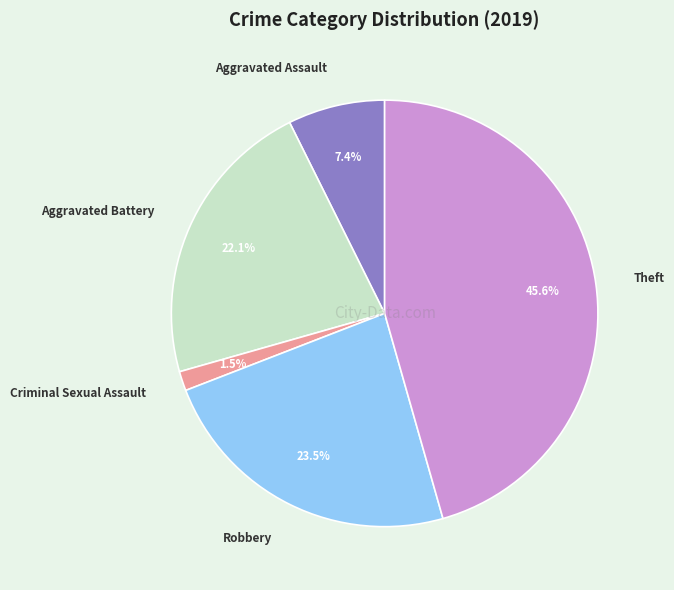

The Criminal Sexual Assault slice represents 14% of the pie. True or false?

False